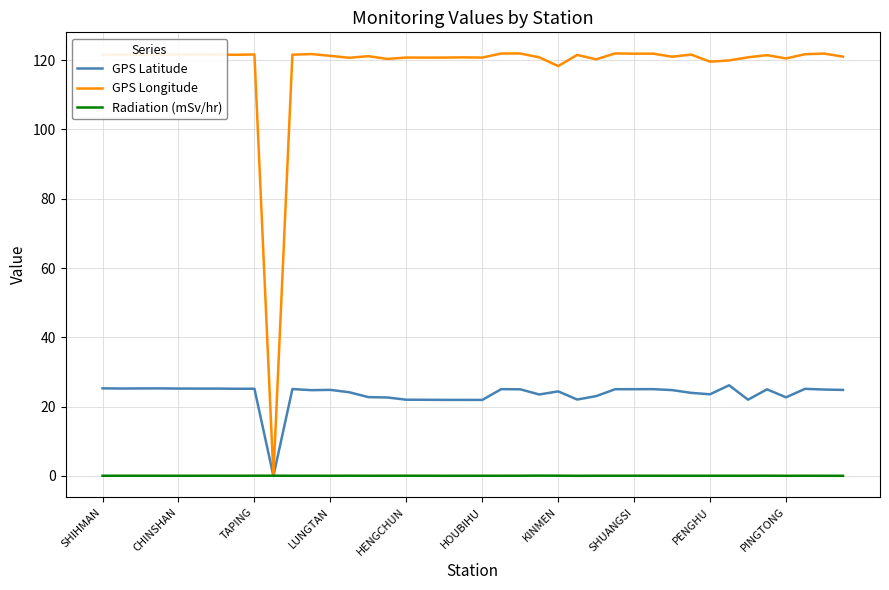

How many categories are shown in the chart?

40